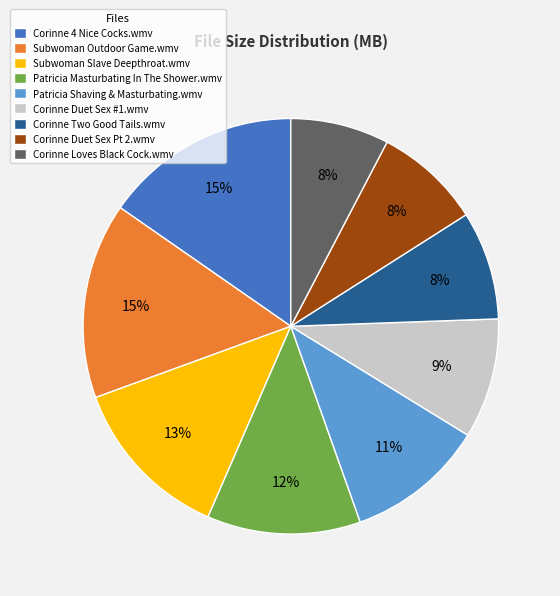

Does Corinne Loves Black Cock.wmv account for over 50% of the chart?

No